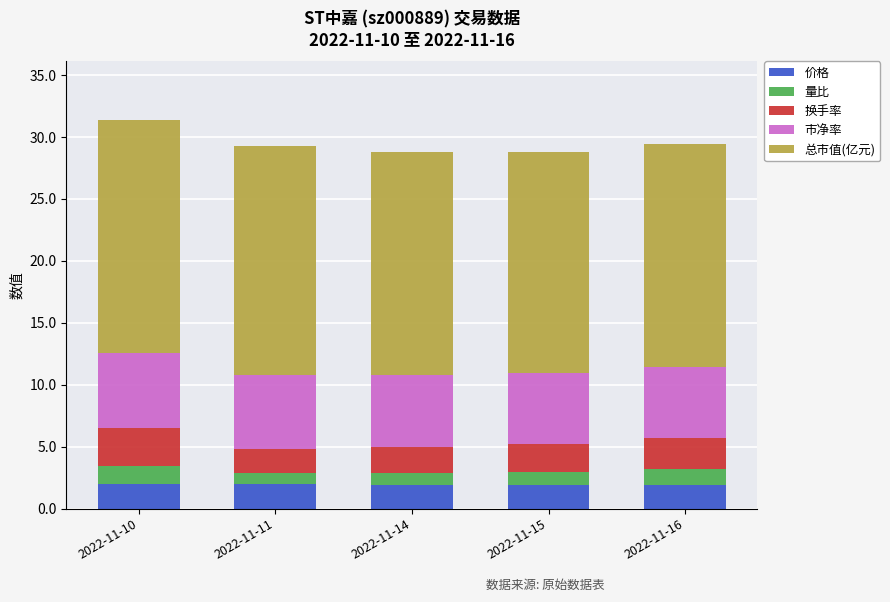

What is the minimum value for 价格?

1.9